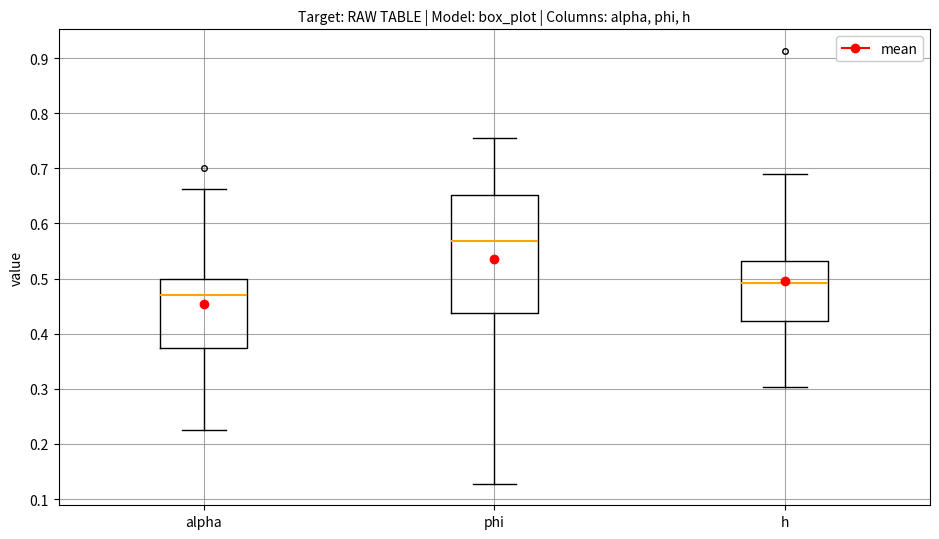

Reading left to right, transcribe this box plot: for each box, give where its median line is, the range the box spans, and where its two whiskers end, as read against the y-axis. The values are not printed on the chart, so give them approximately, as read against the axis.

alpha: median 0.47, box 0.37 to 0.50, whiskers 0.23 to 0.66
phi: median 0.57, box 0.44 to 0.65, whiskers 0.13 to 0.76
h: median 0.49, box 0.42 to 0.53, whiskers 0.30 to 0.69